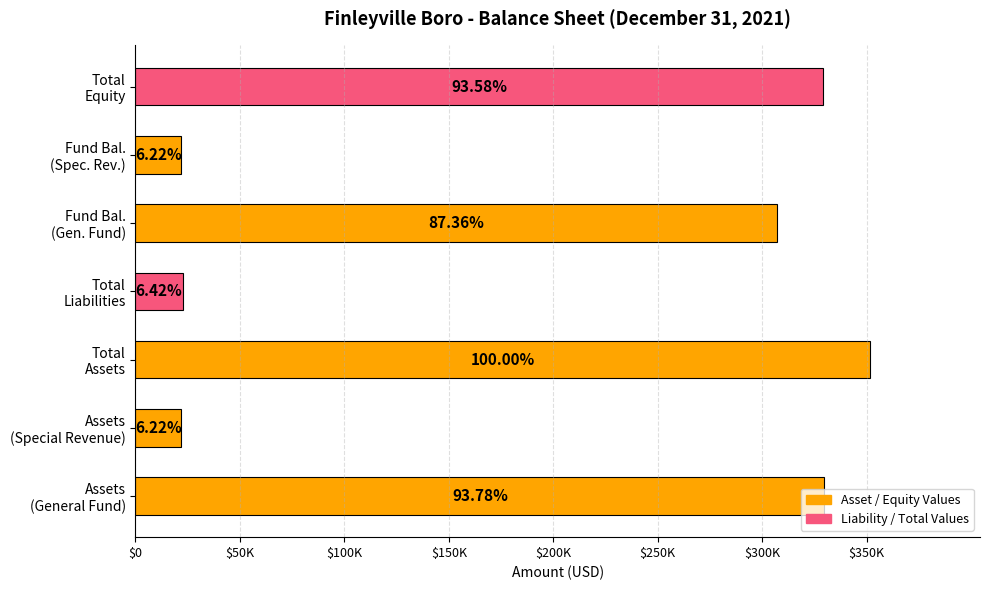

What is the difference between the maximum and second lowest values?

329687